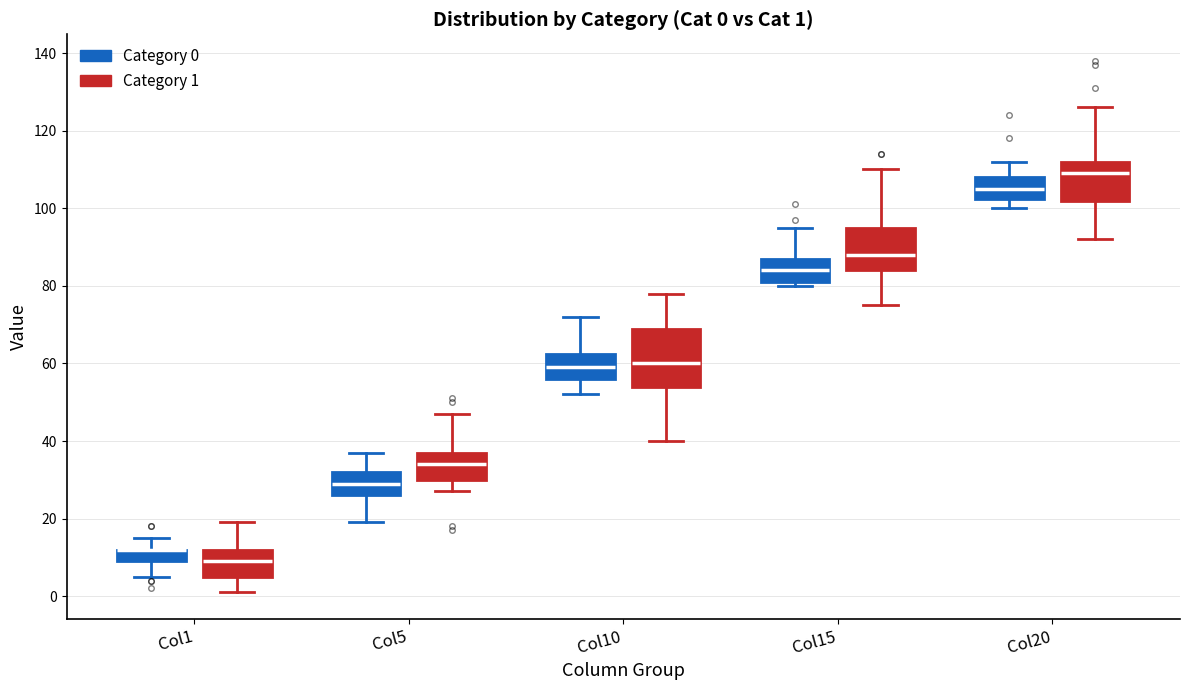

Comparing the boxes themselves (not the whiskers), which one is the tallest?

Col10 (Category 1)